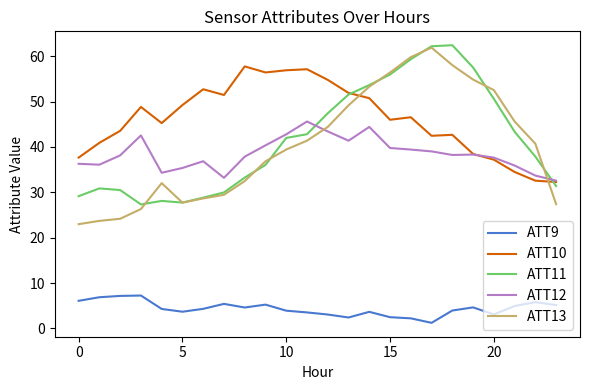

What are all the series names shown in the legend?

ATT9, ATT10, ATT11, ATT12, ATT13